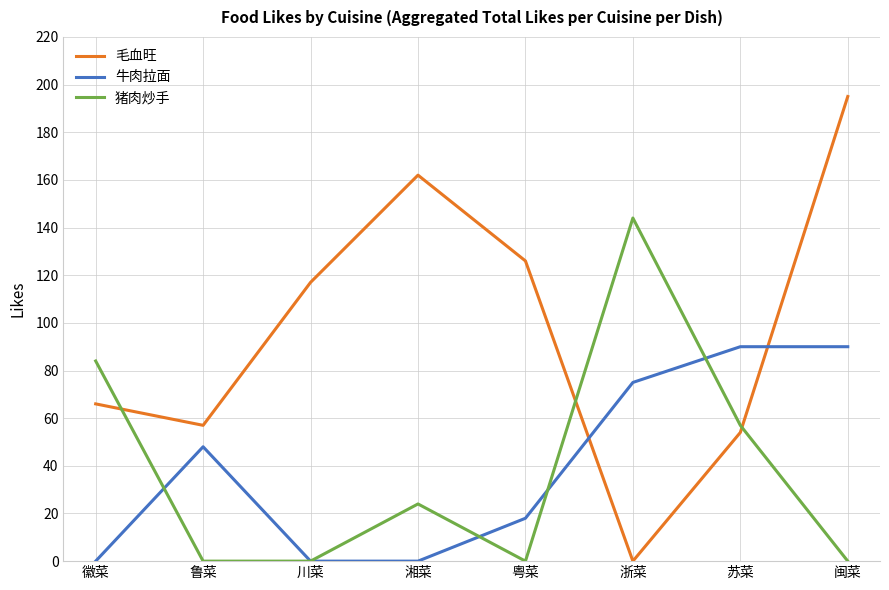

What is the sum of the 毛血旺 values at 苏菜 and 鲁菜?

111